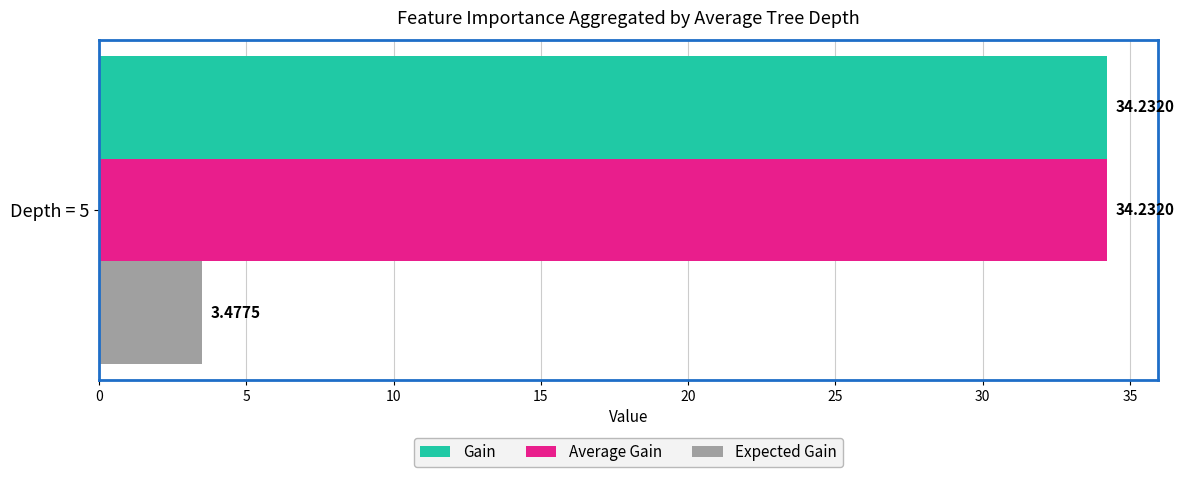

Which series has the widest spread of values?

Gain